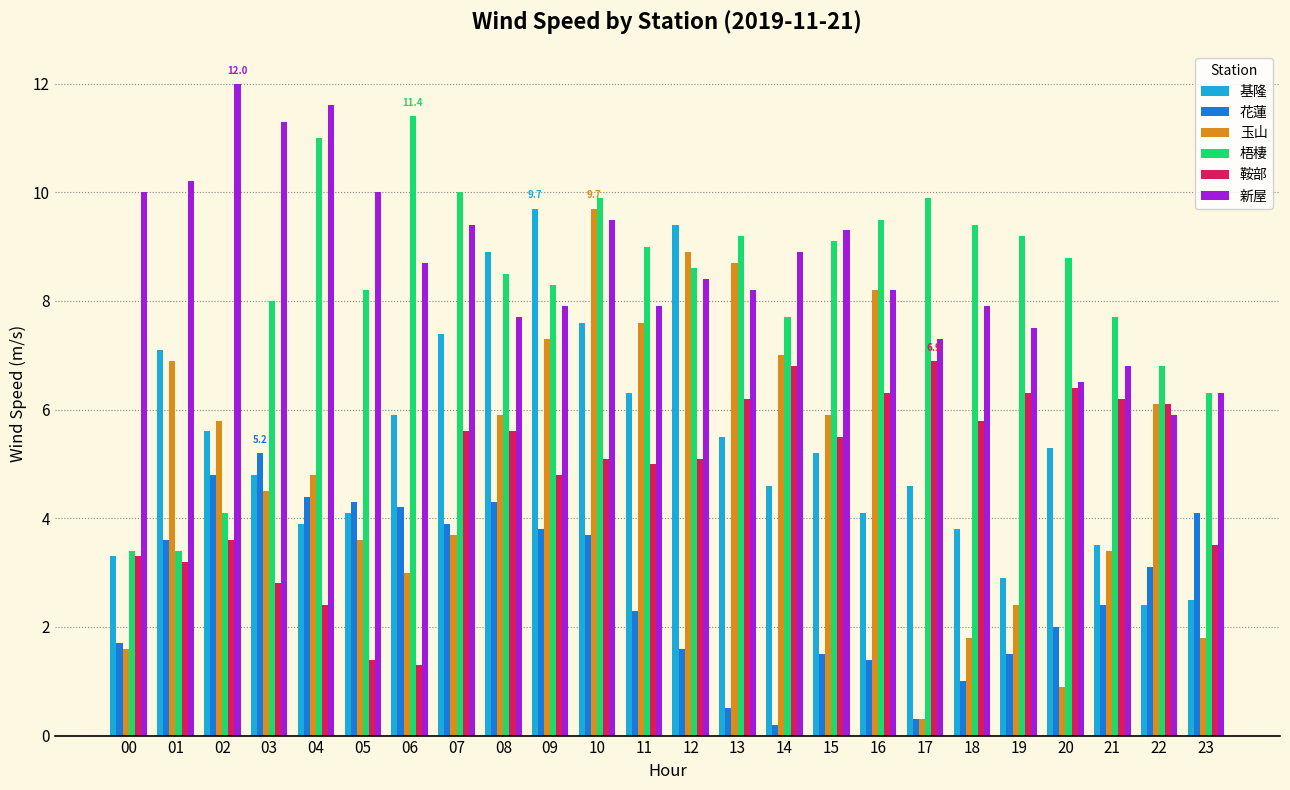

What is the total value across all series at 06?

34.5